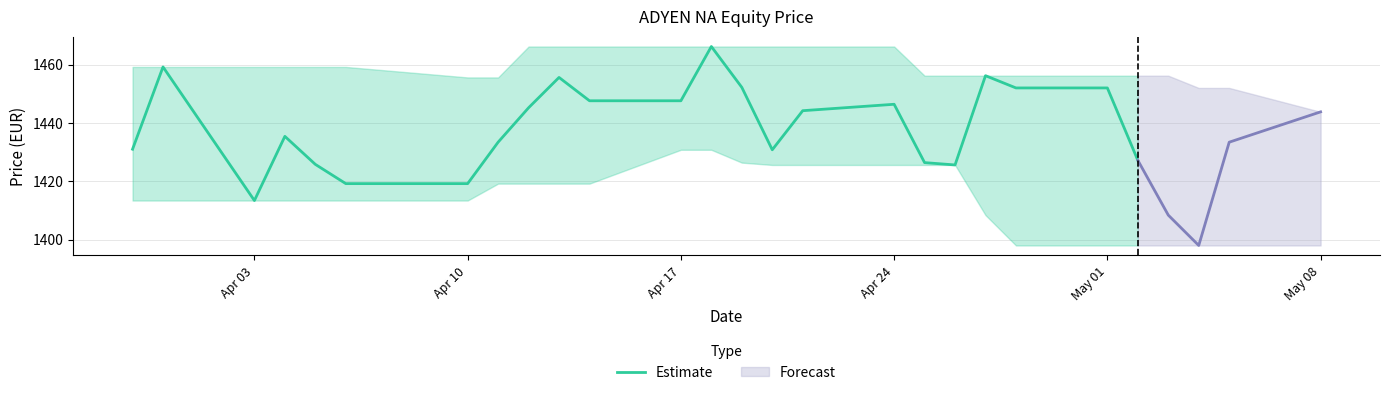

What is the greatest value displayed?

1466.2